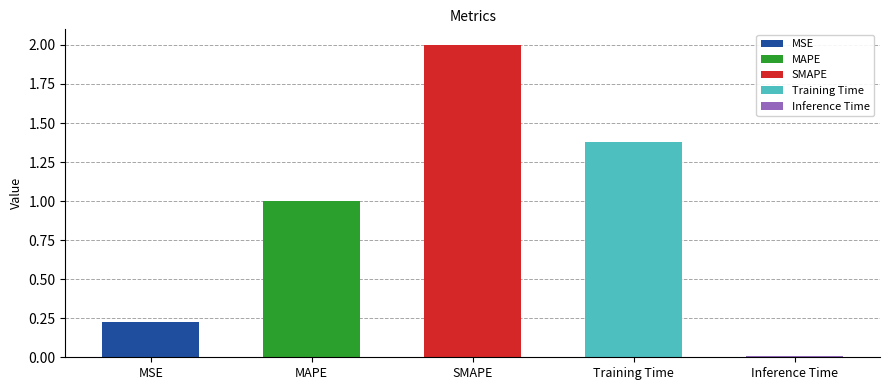

The value at MSE is 0.2. True or false?

True